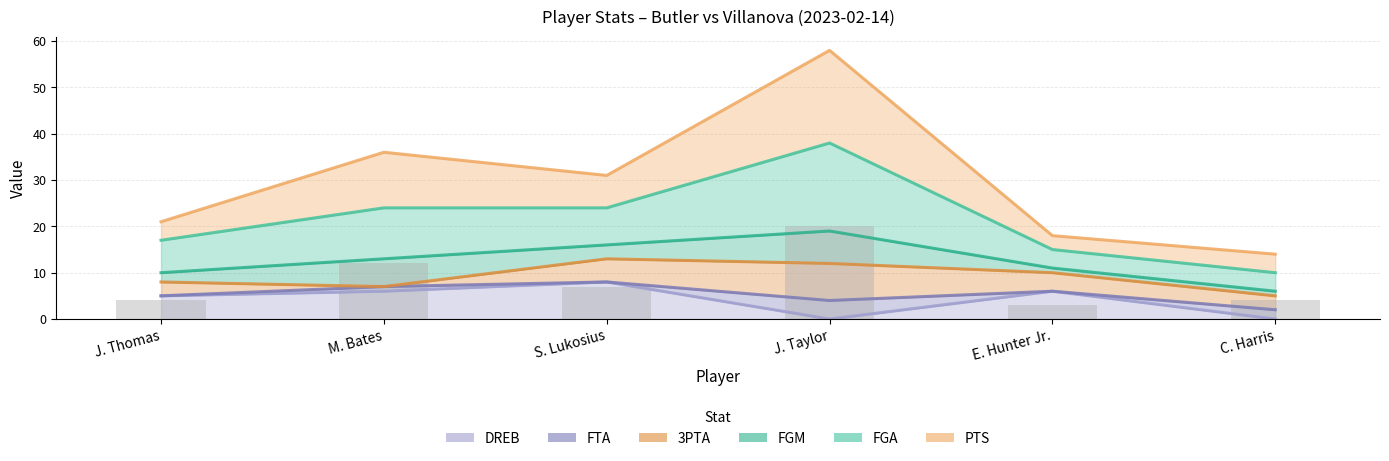

What position from the left is E. Hunter Jr.?

5